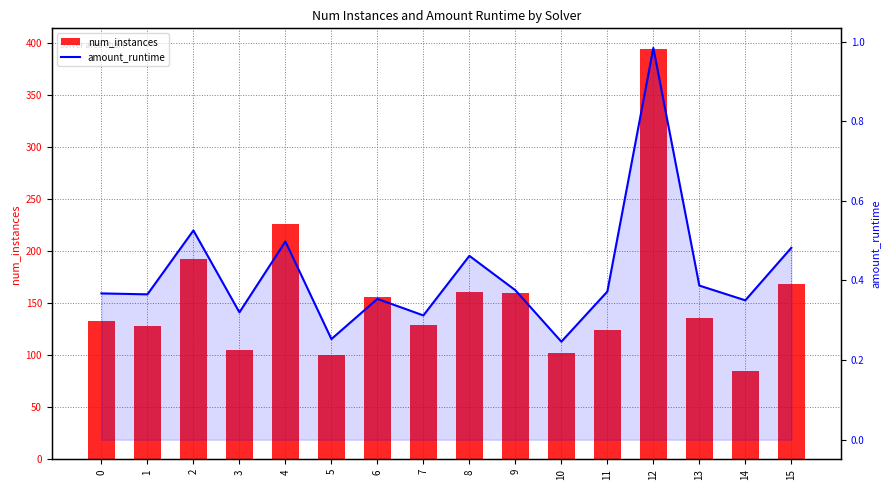

True or false: num_instances has a value of 135.0 at 14.

False